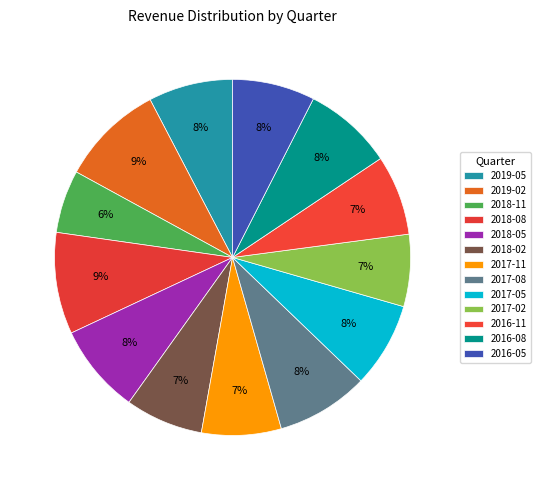

Rank the categories by value from highest to lowest.

2019-02, 2018-08, 2017-08, 2018-05, 2016-08, 2017-05, 2019-05, 2016-05, 2016-11, 2017-11, 2018-02, 2017-02, 2018-11